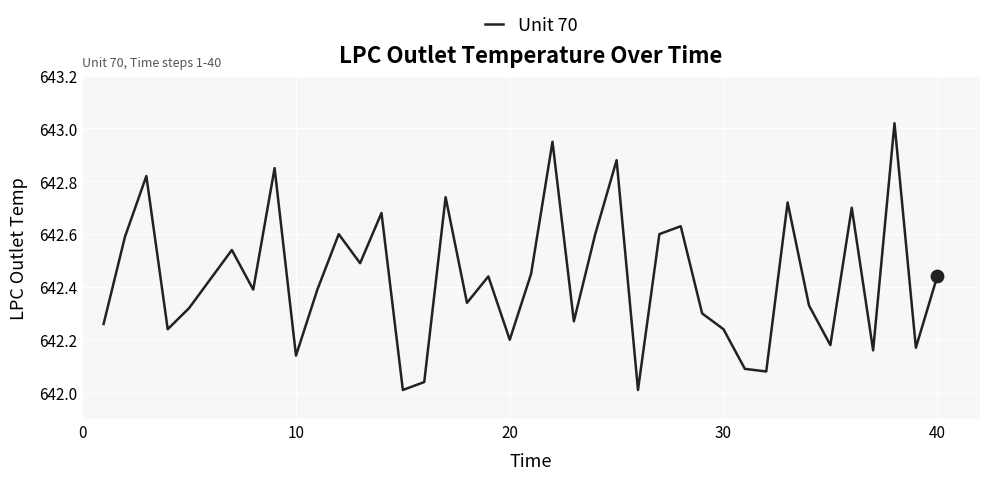

What is the difference between the maximum and minimum values?

1.0